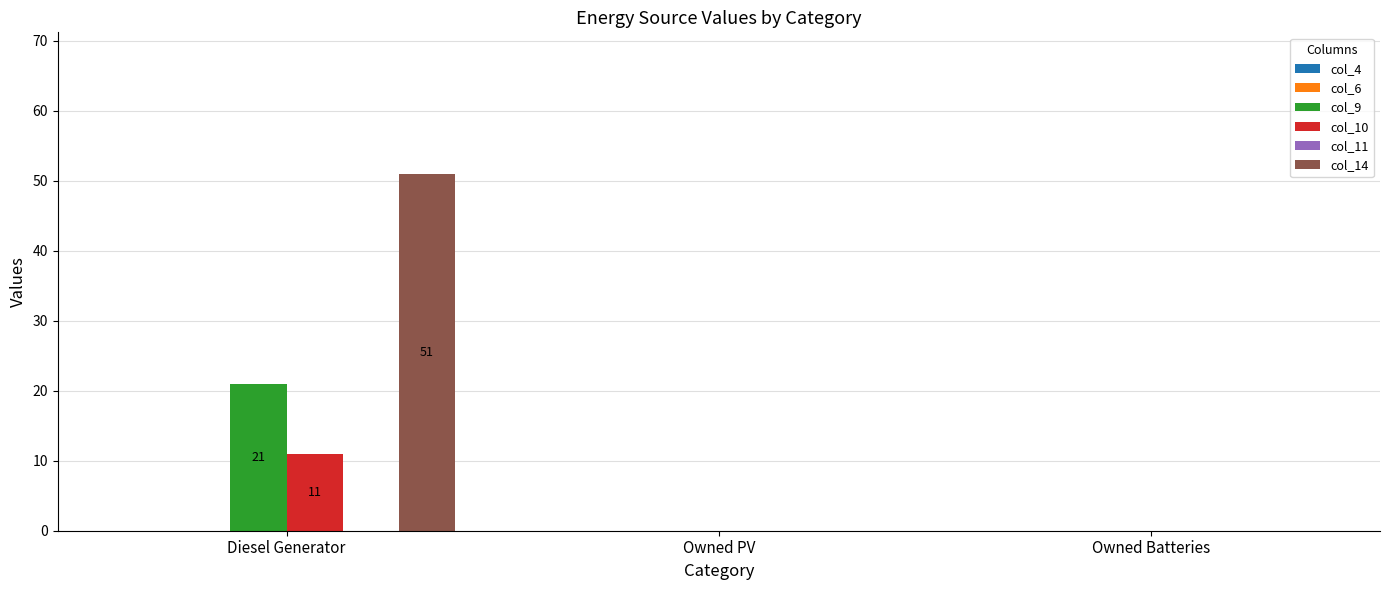

Reading right to left, what are all the values shown in this chart?

col_9: Owned Batteries=0	Owned PV=0	Diesel Generator=21
col_10: Owned Batteries=0	Owned PV=0	Diesel Generator=11
col_14: Owned Batteries=0	Owned PV=0	Diesel Generator=51